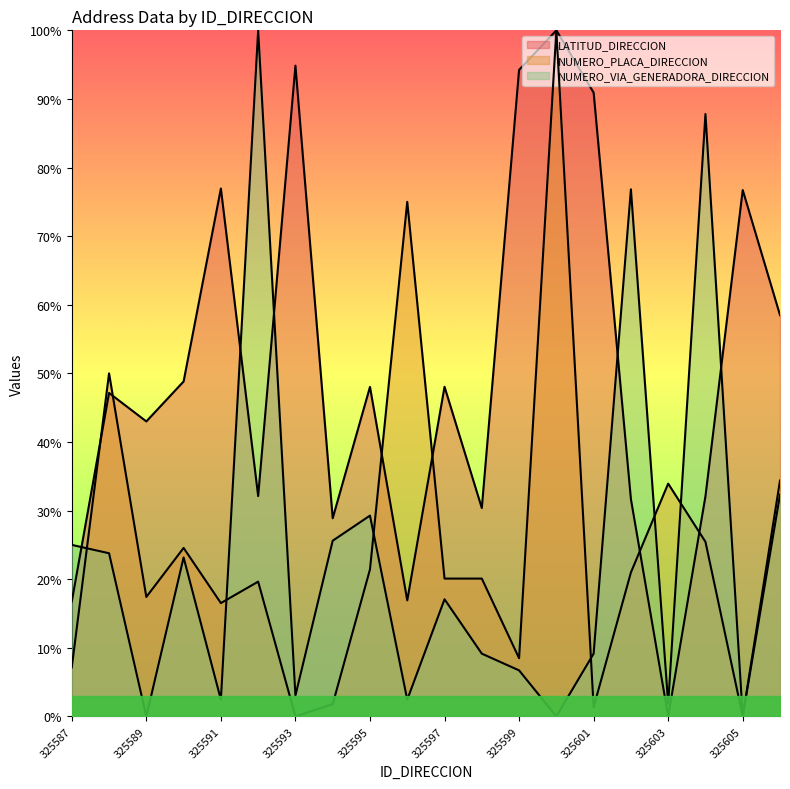

What is the spread (max minus min) of values at 325595?

26.6